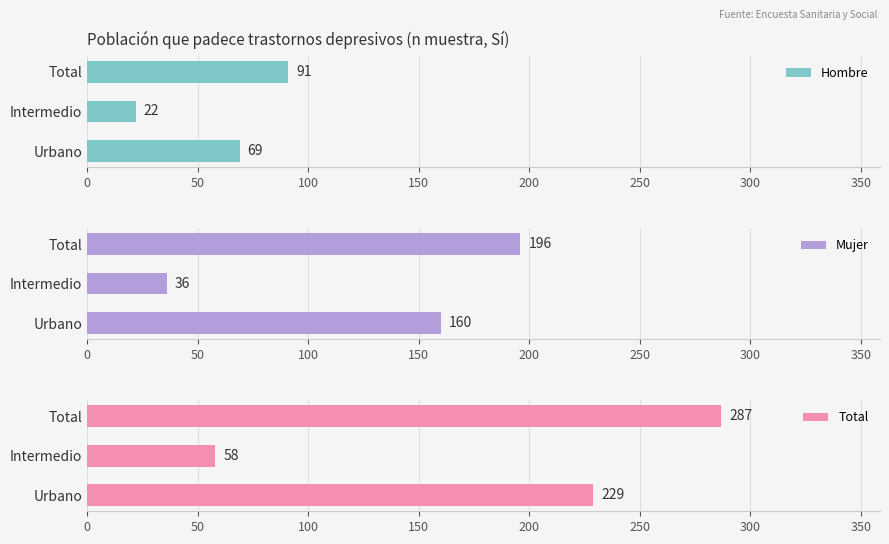

How many data points in Mujer are above 160?

1